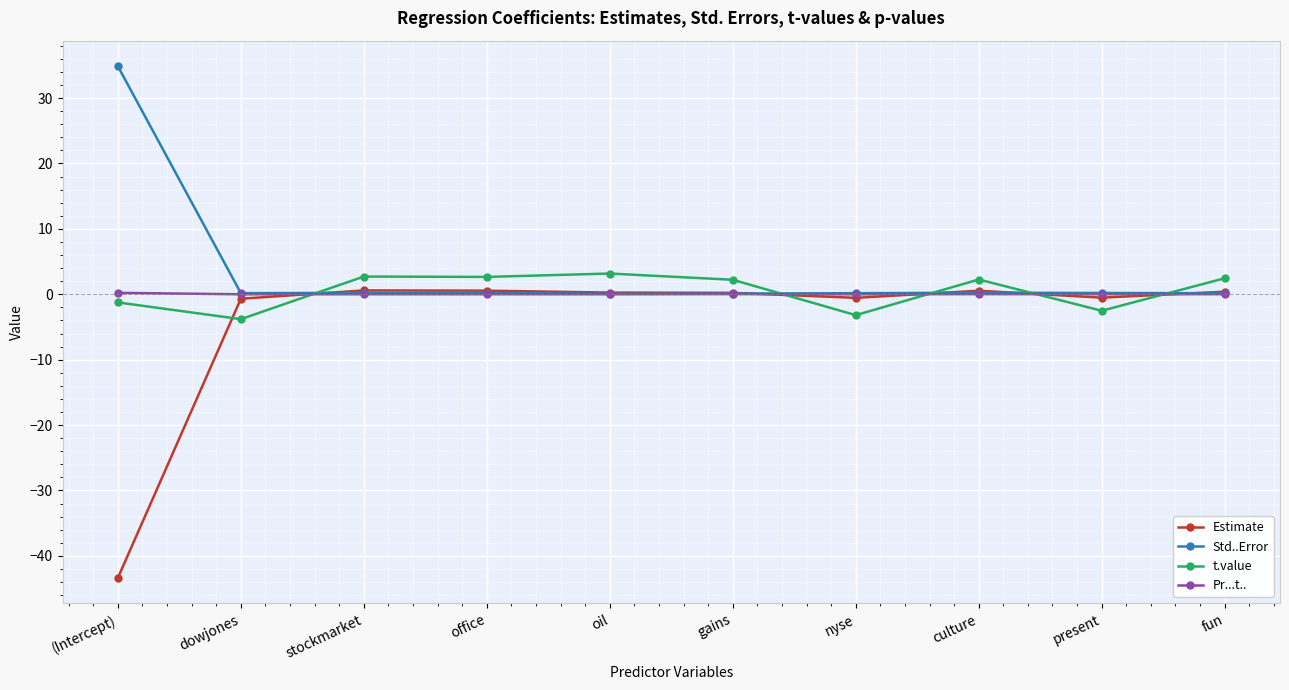

What are all the series names shown in the legend?

Estimate, Std..Error, t.value, Pr...t..